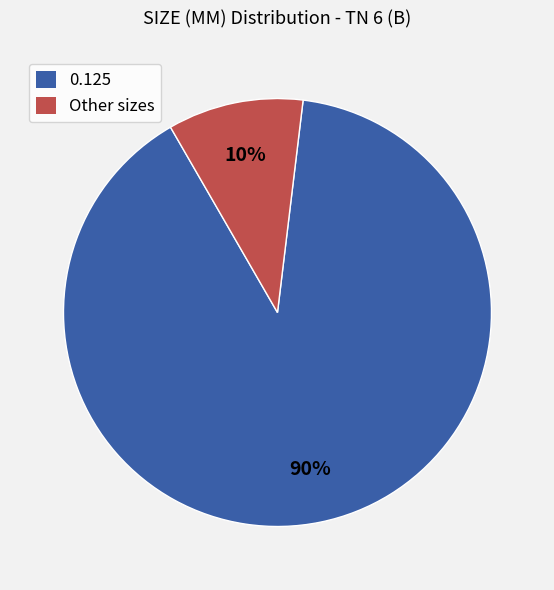

Does any single category account for the majority?

Yes